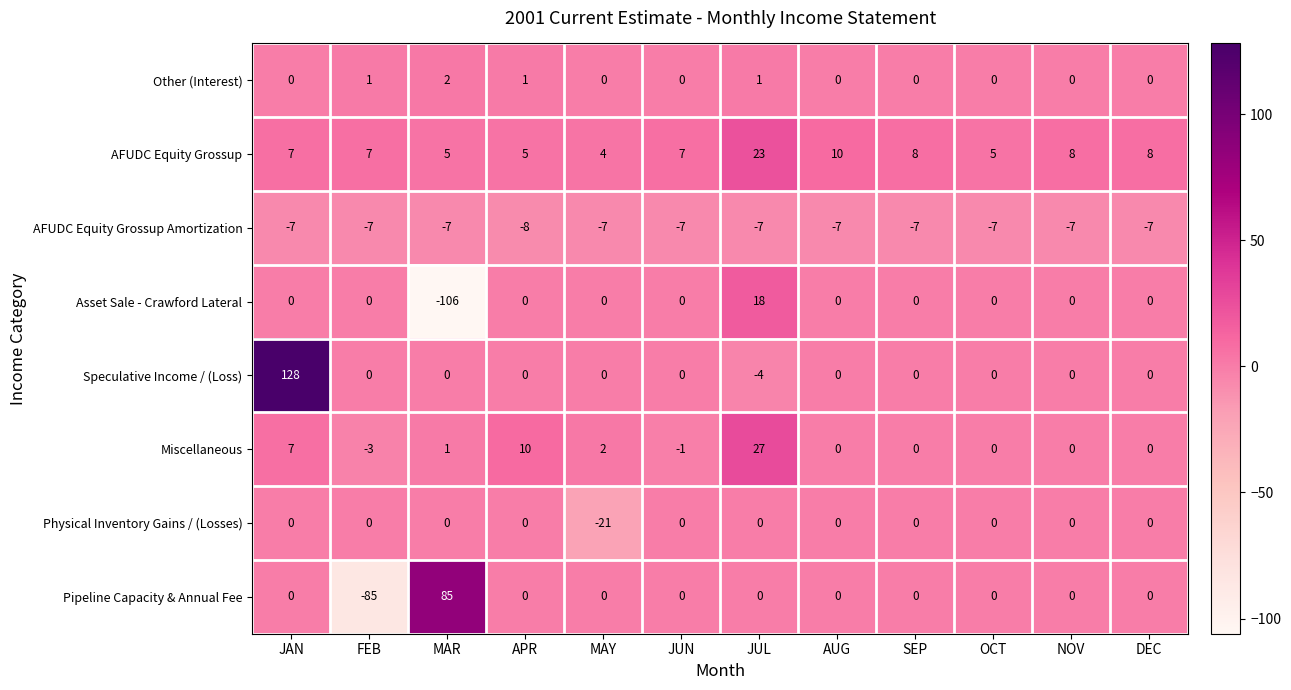

List the series in order of their peak value, highest first.

Speculative Income / (Loss), Pipeline Capacity & Annual Fee, Miscellaneous, AFUDC Equity Grossup, Asset Sale - Crawford Lateral, Other (Interest), Physical Inventory Gains / (Losses), AFUDC Equity Grossup Amortization